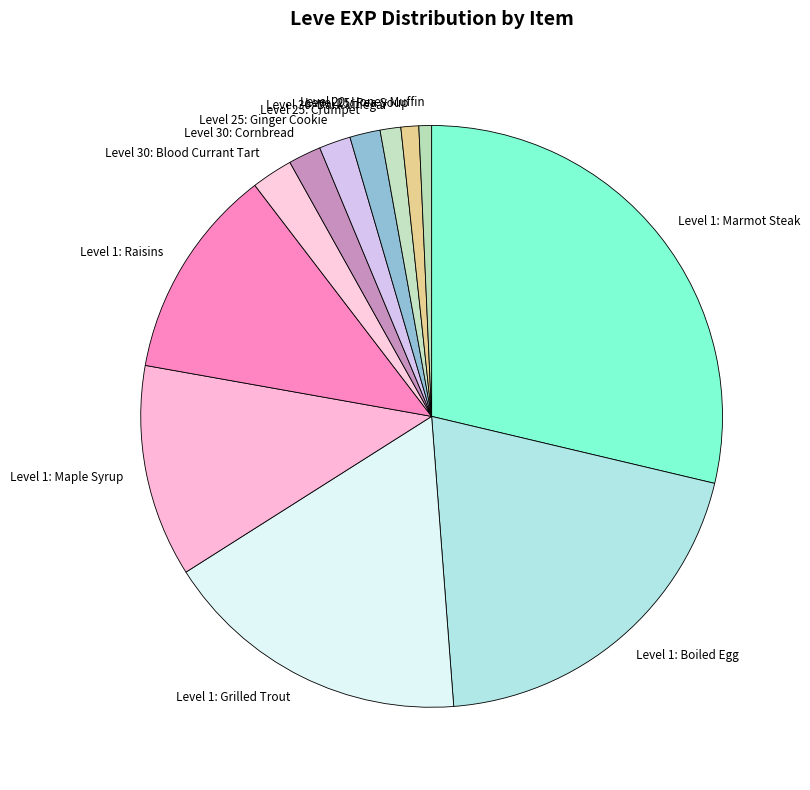

Is it true that Level 1: Maple Syrup is 12% of the pie?

True